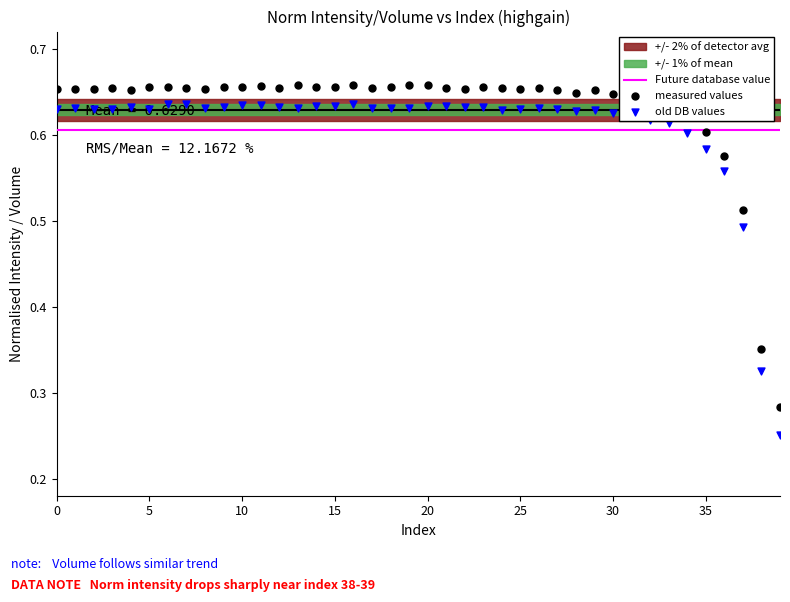

At which category is the sum across all series the highest?

16